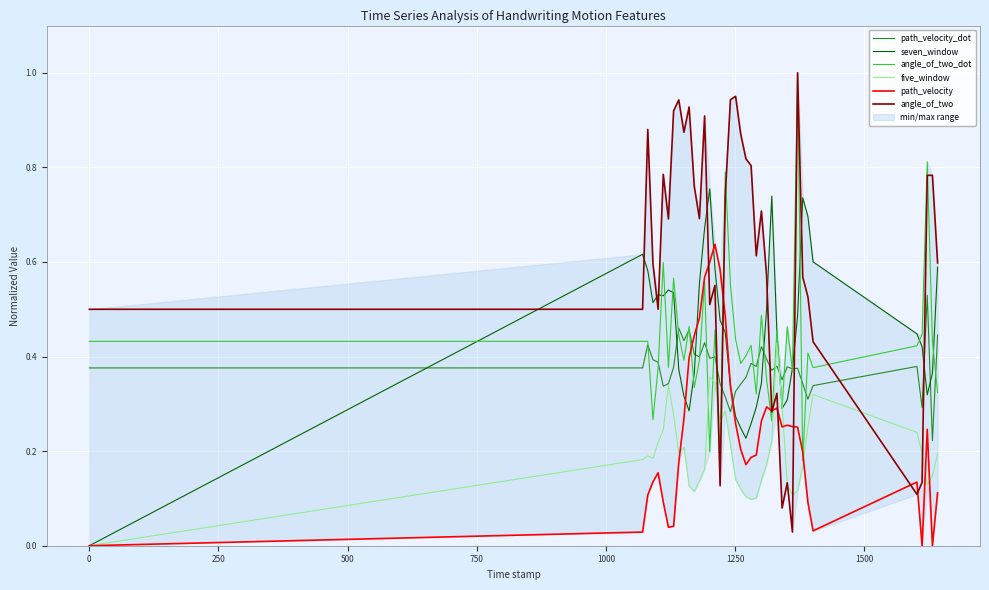

True or false: path_velocity_dot and angle_of_two cross at least once.

True